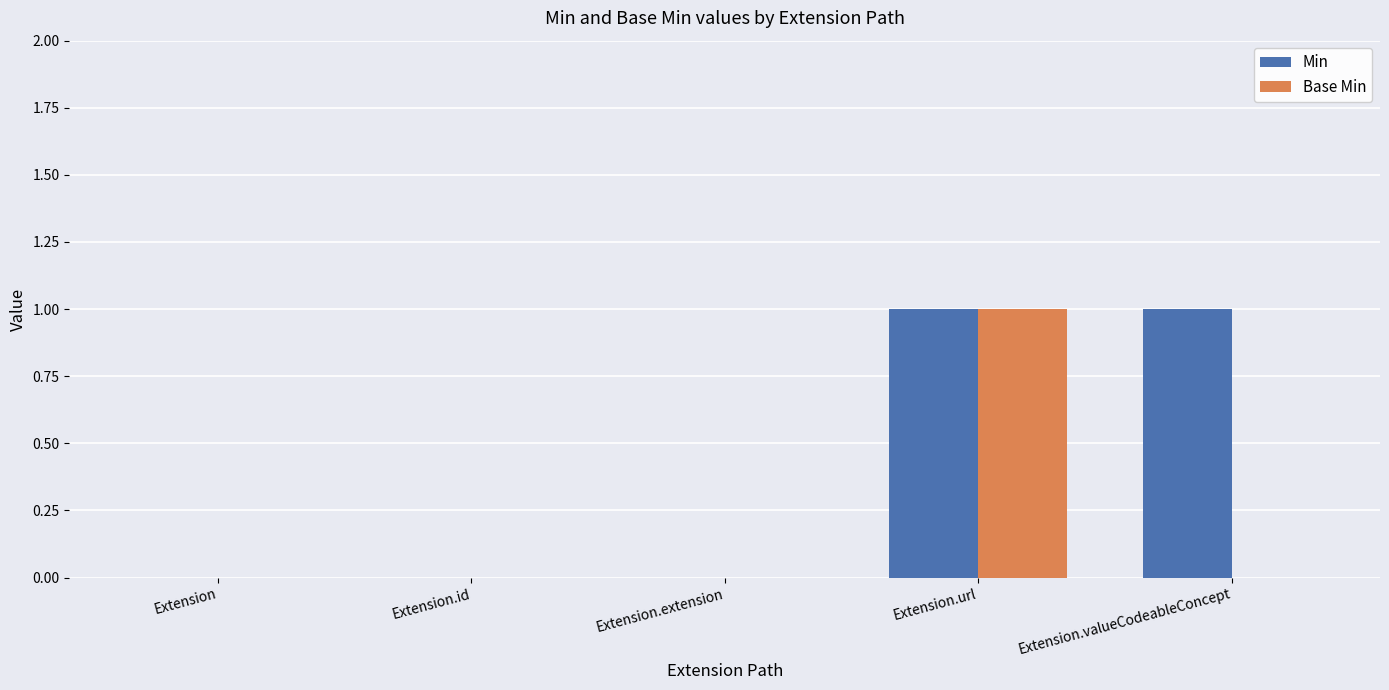

At which category is the sum across all series the highest?

Extension.url